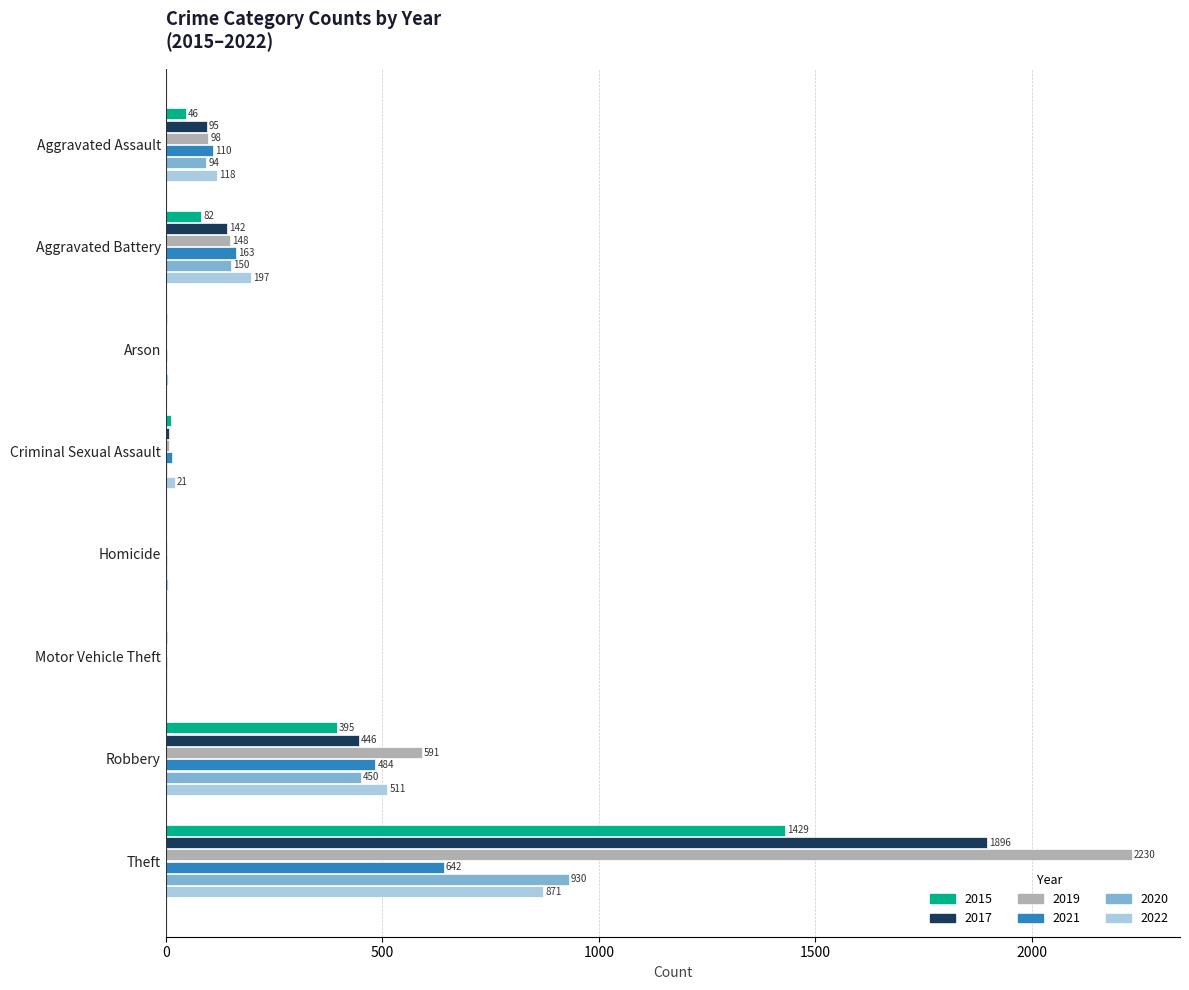

What is the sum of the 2017 values at Homicide and Aggravated Battery?

143